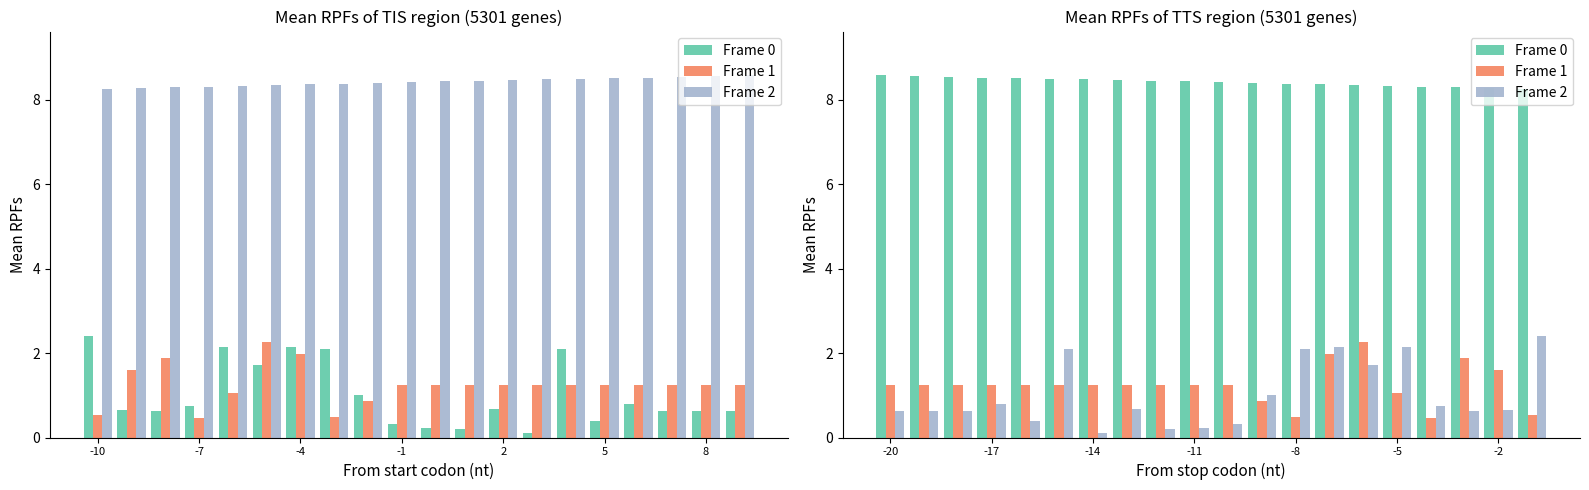

True or false: Frame 0 has a value of 3.8 at 8.

False